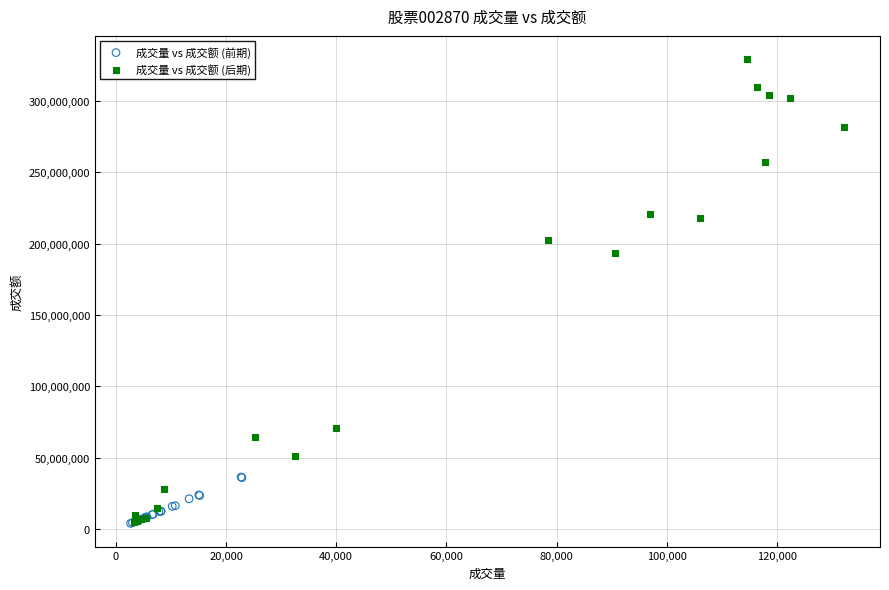

Which series has the widest spread of Y values?

成交量 vs 成交额 (后期)